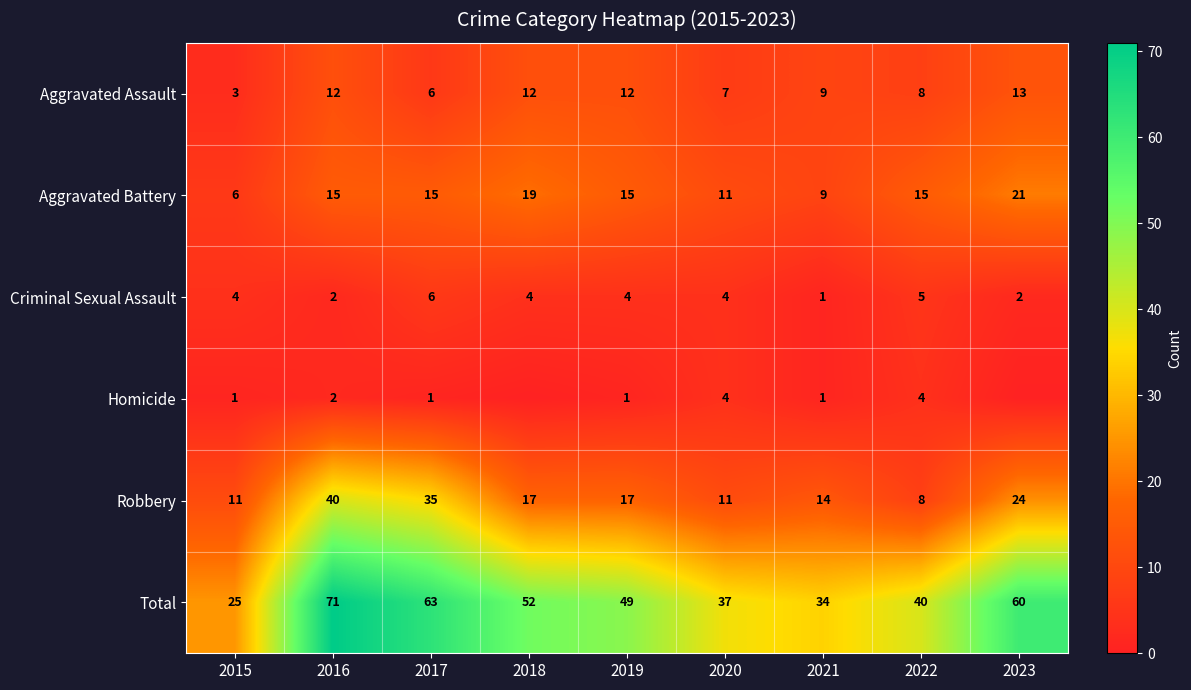

How many data points does each series have?

9